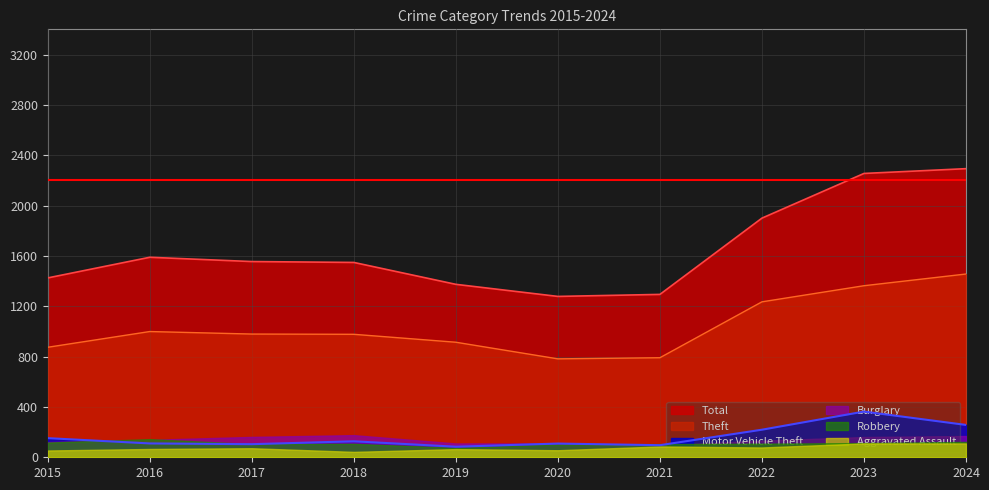

What are all the series names shown in the legend?

Total, Theft, Motor Vehicle Theft, Burglary, Robbery, Aggravated Assault